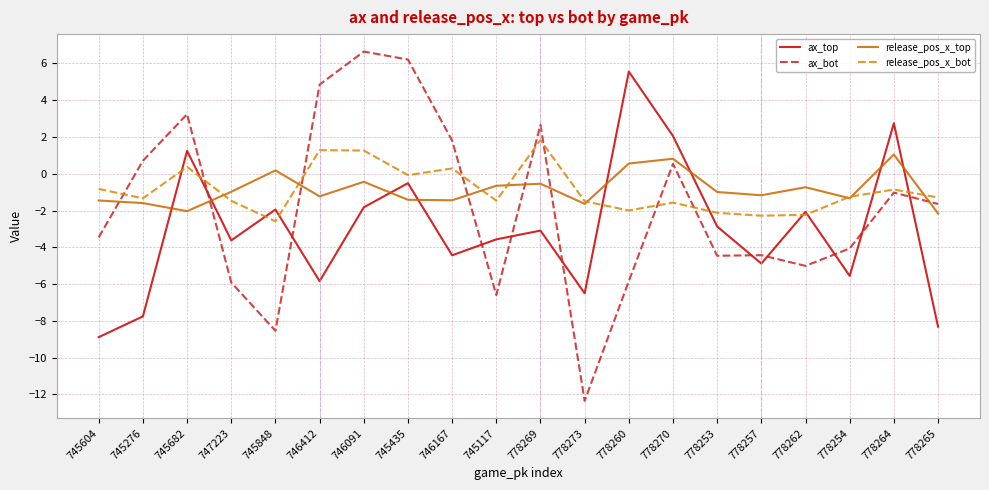

In release_pos_x_bot, how many points are lower than both neighbors (excluding endpoints)?

6